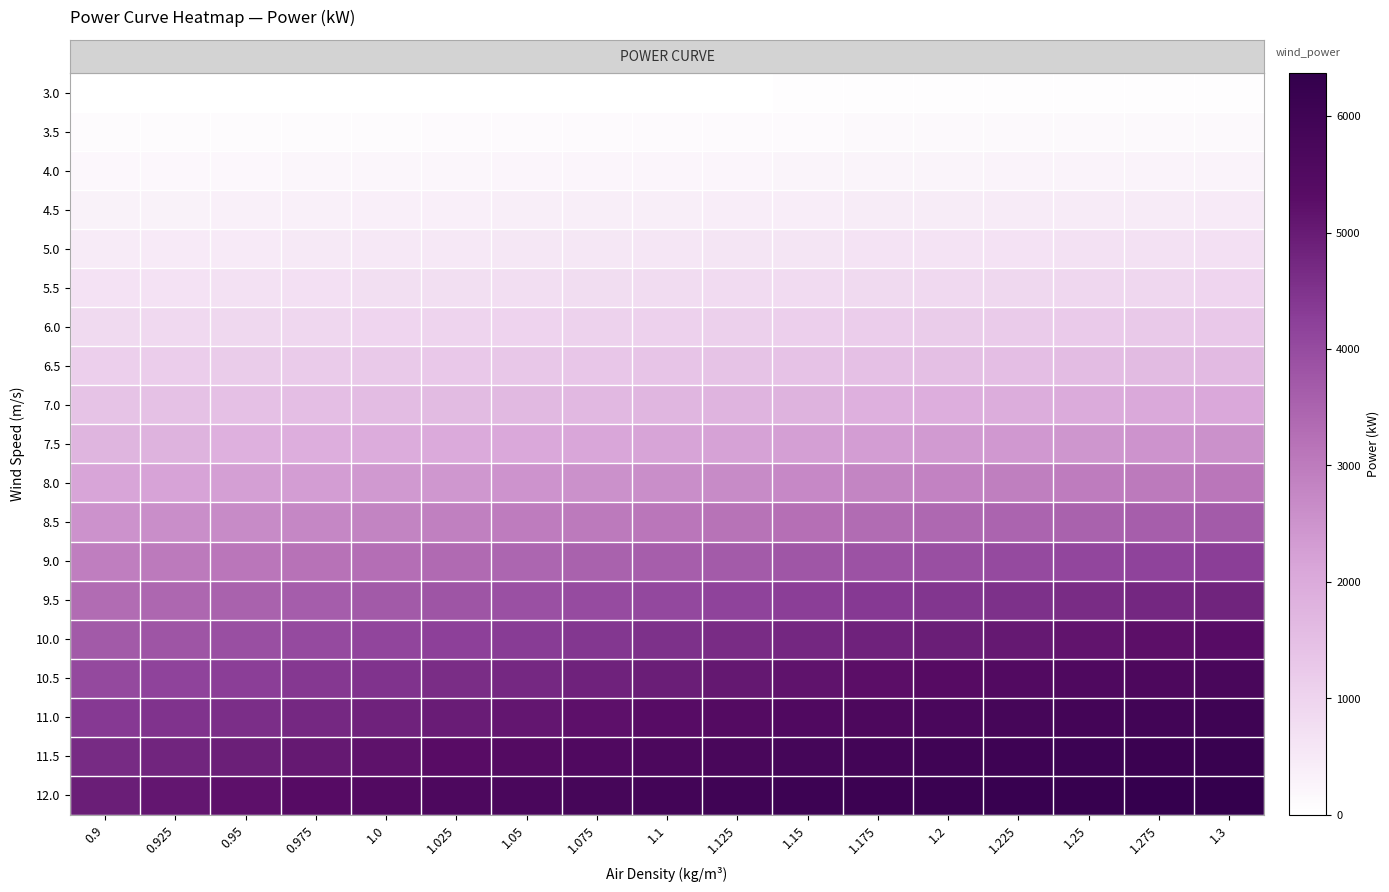

At which category is the sum across all series the highest?

1.3